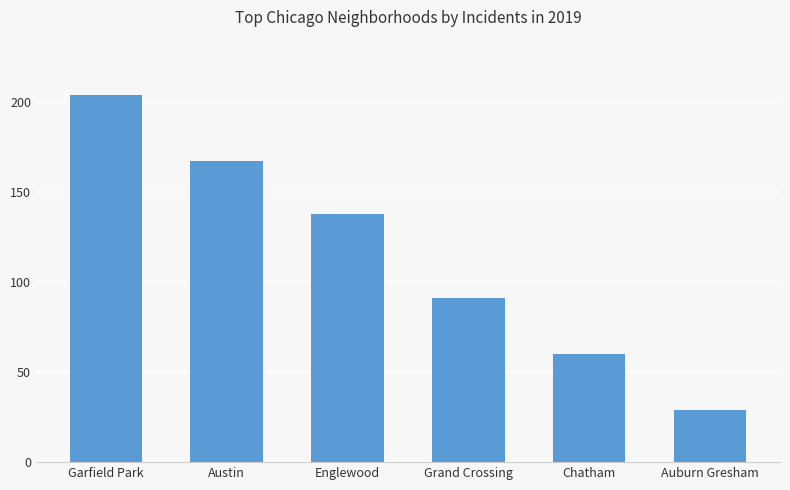

What is the label of the 6th bar from the left?

Auburn Gresham